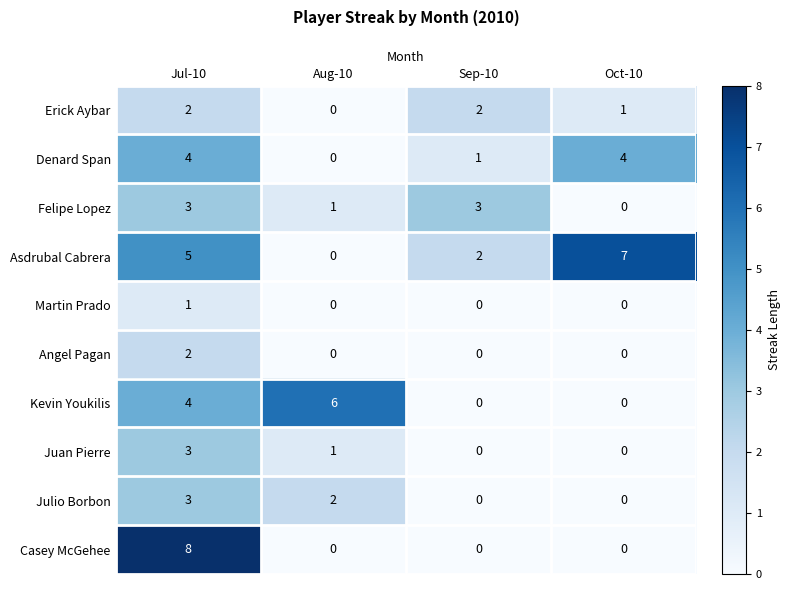

List the labels in order of Asdrubal Cabrera value, largest first.

Oct-10, Jul-10, Sep-10, Aug-10